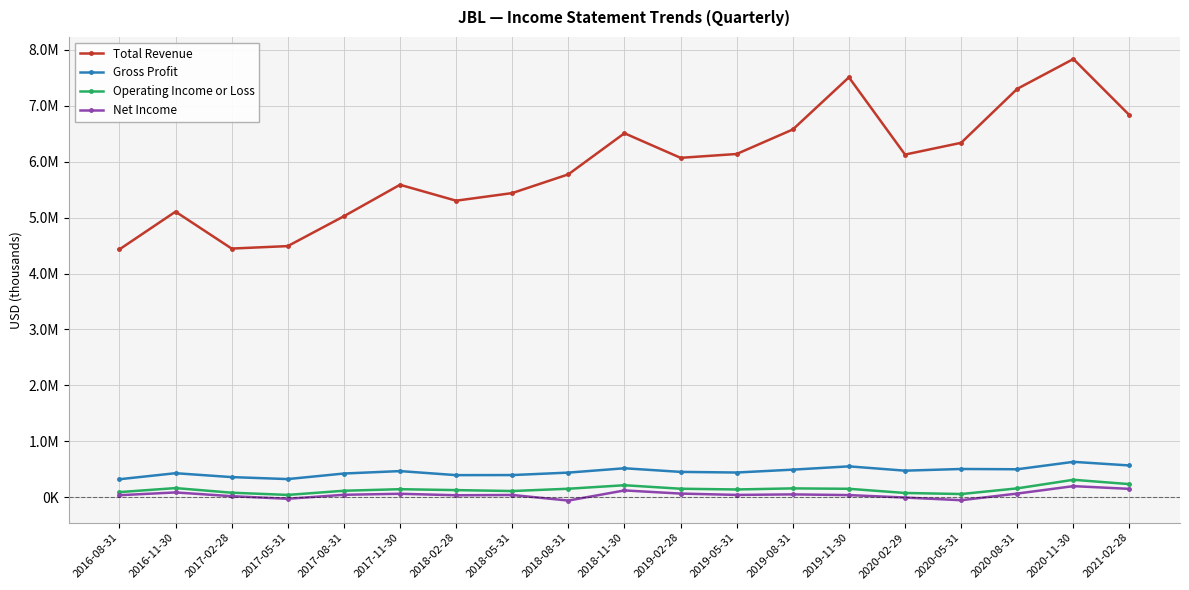

At which label is Operating Income or Loss closest to 178650?

2016-11-30